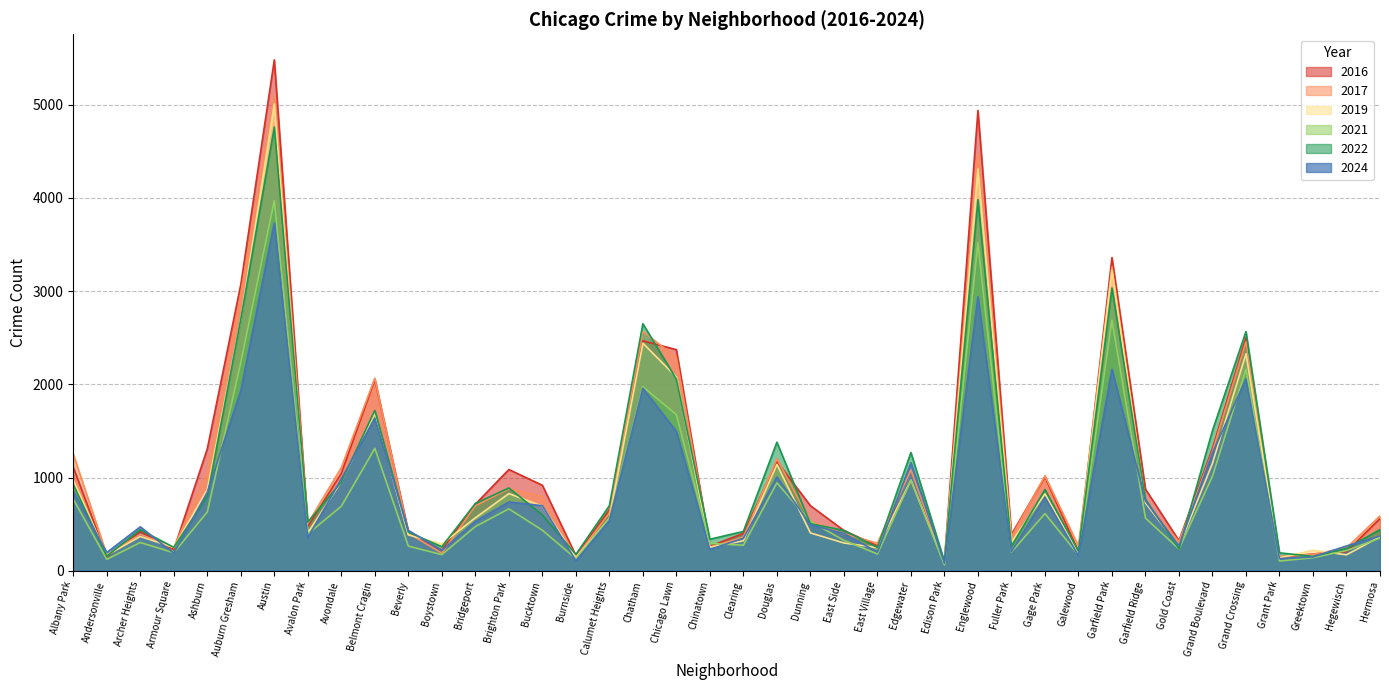

Between which two adjacent categories do 2021 and 2019 first intersect?

Chicago Lawn and Chinatown